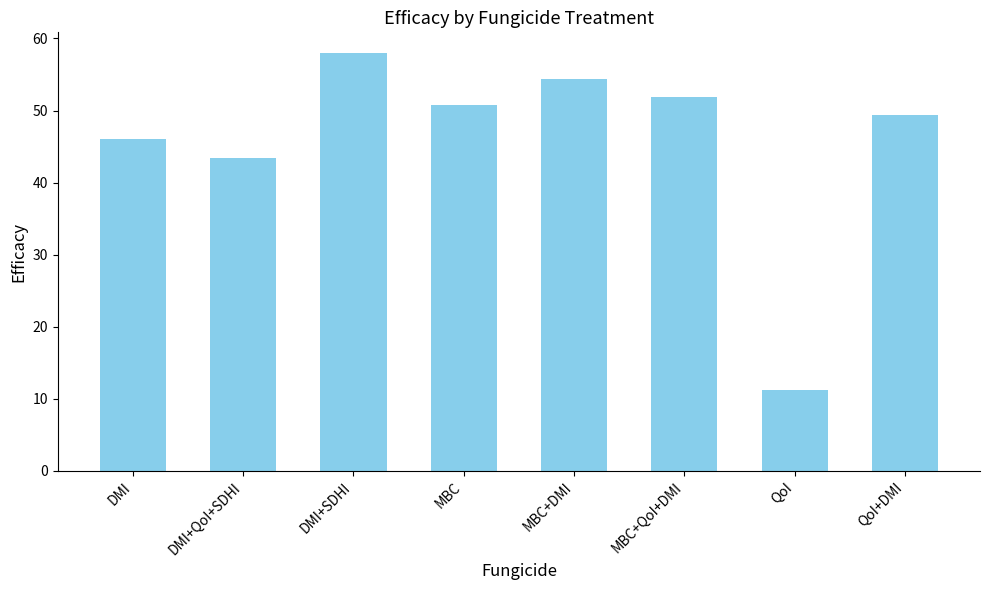

How many bars are there in total?

8